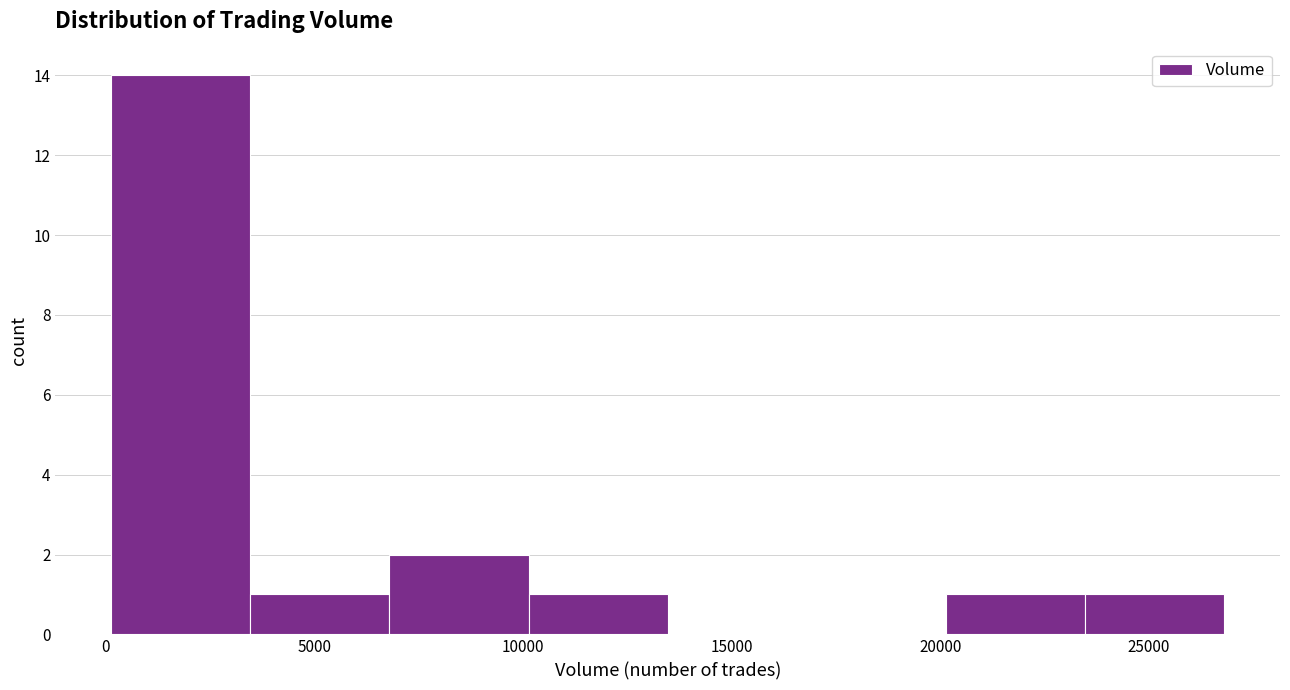

Reading left to right, list every bar in this chart as the range it spans on the x-axis followed by its height. Neither the bar edges nor the heights are printed on the chart, so give them approximately, as read against the axes.

0 to 3500: 14
3500 to 7000: 1
7000 to 10000: 2
10000 to 13500: 1
13500 to 17000: 0
17000 to 20000: 0
20000 to 23500: 1
23500 to 27000: 1